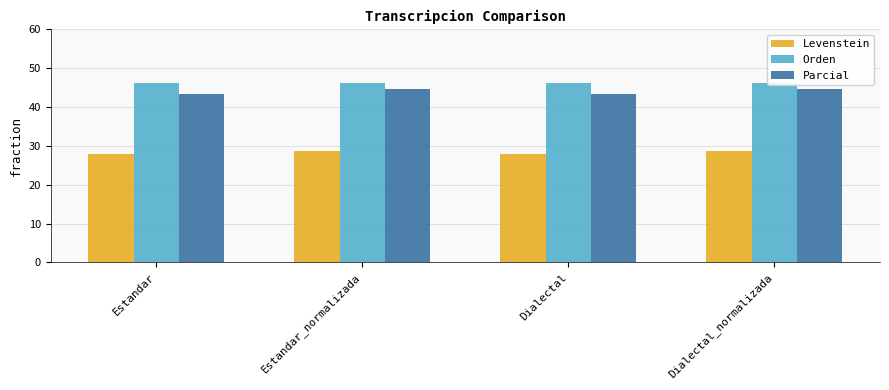

Is it true that Levenstein equals 14.6 at Dialectal_normalizada?

False